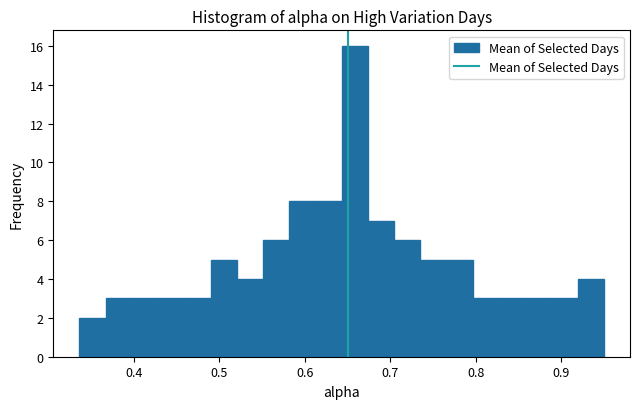

Read against the x-axis, roughly where is the centre of the tallest bar?

0.66